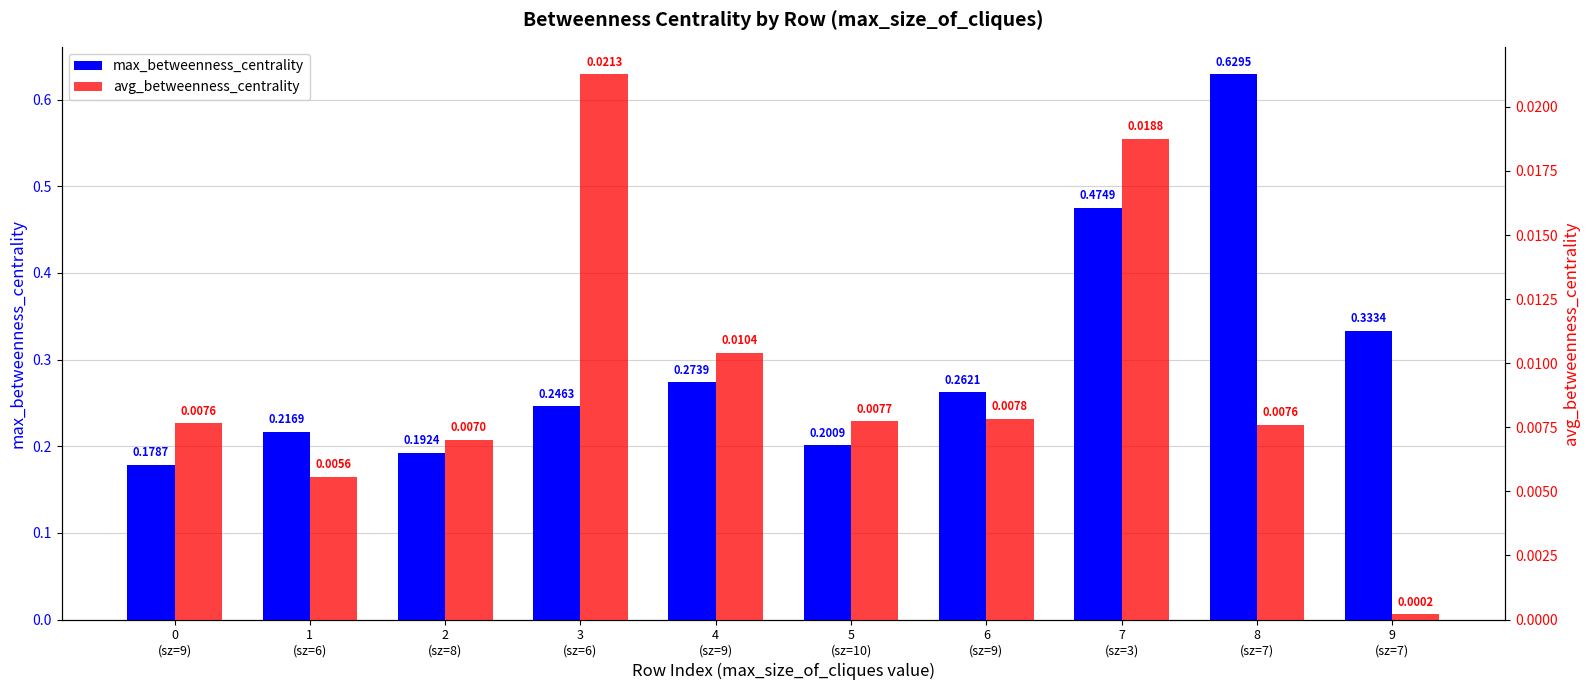

Which series has the largest range (max minus min)?

max_betweenness_centrality